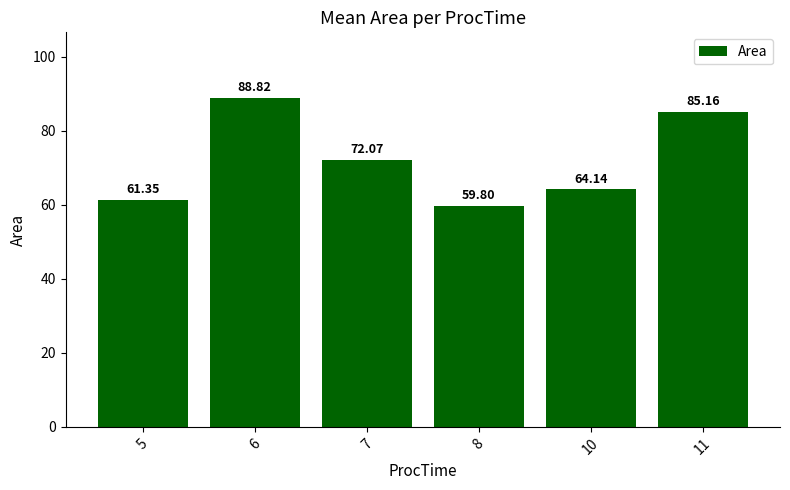

List the labels in order of value, smallest first.

8, 5, 10, 7, 11, 6